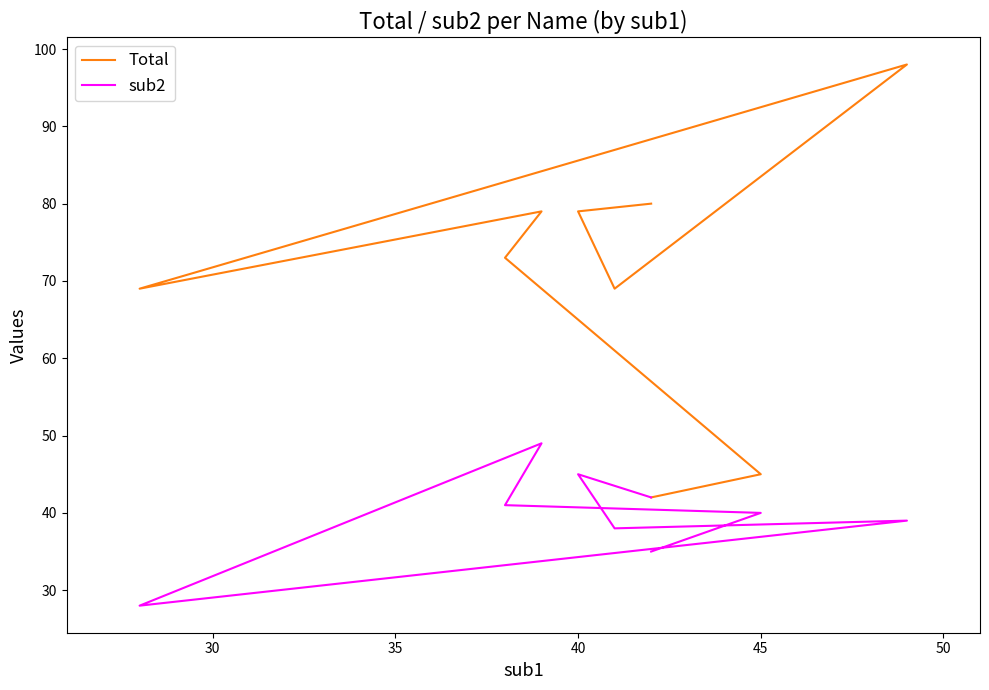

Between 50 and 35, which is larger?

50